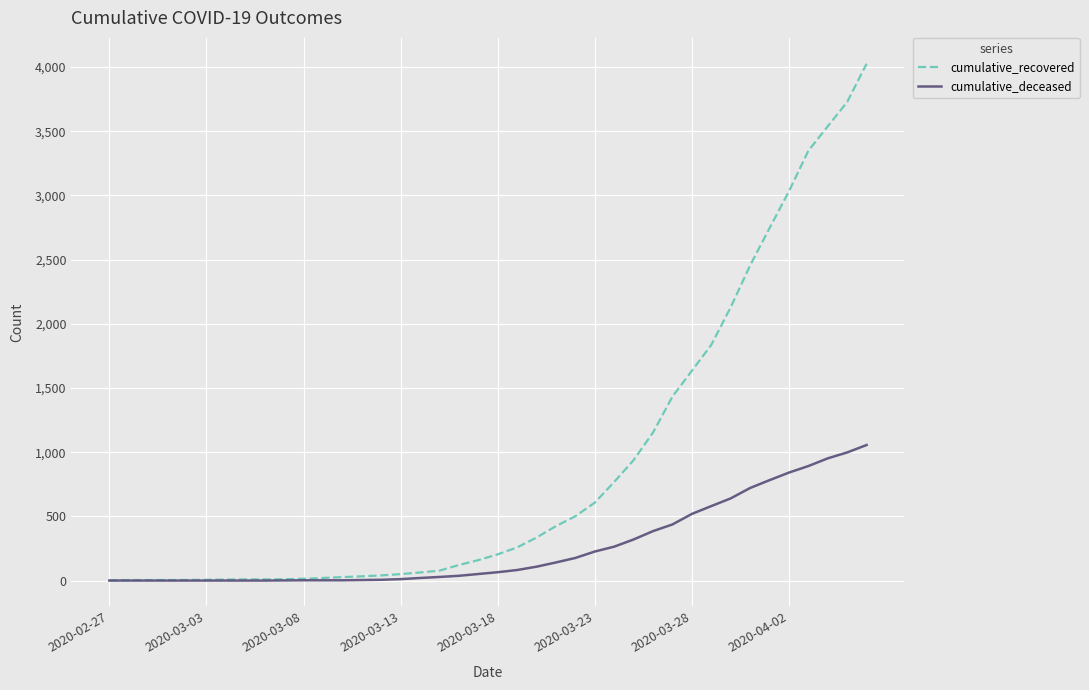

Which series has the largest total across all categories?

cumulative_recovered